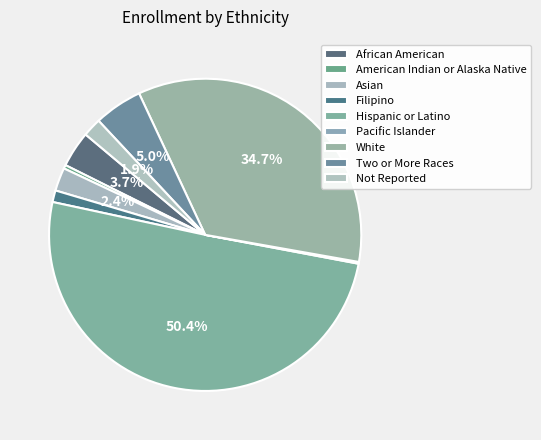

Is there a majority slice in this chart?

Yes